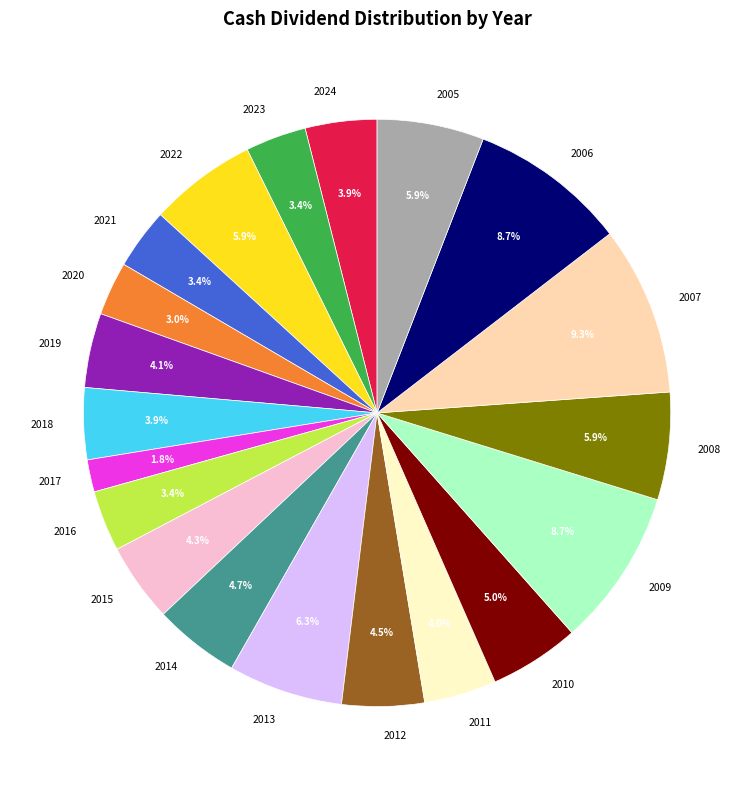

To the nearest percent, what is the average slice percentage?

5%